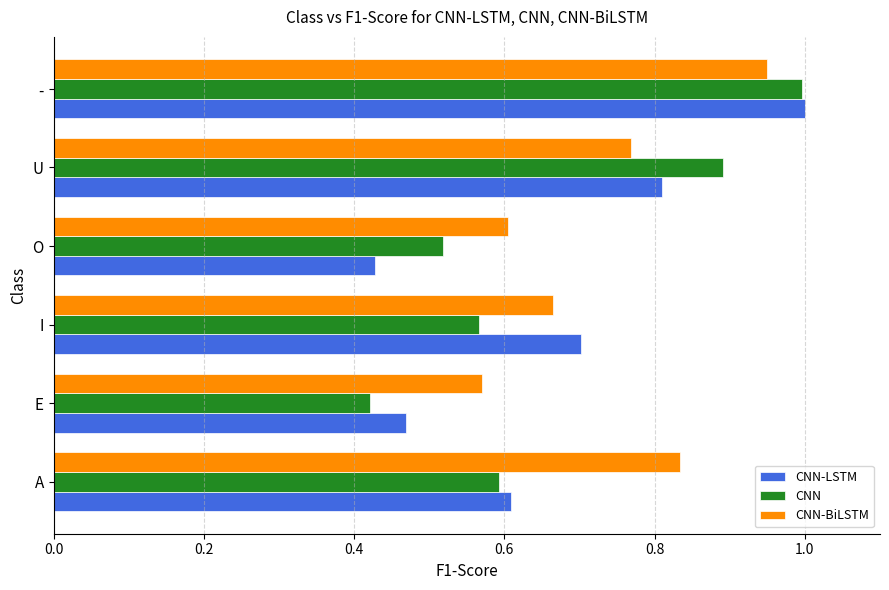

Is it true that CNN-LSTM equals 1.0 at -?

True